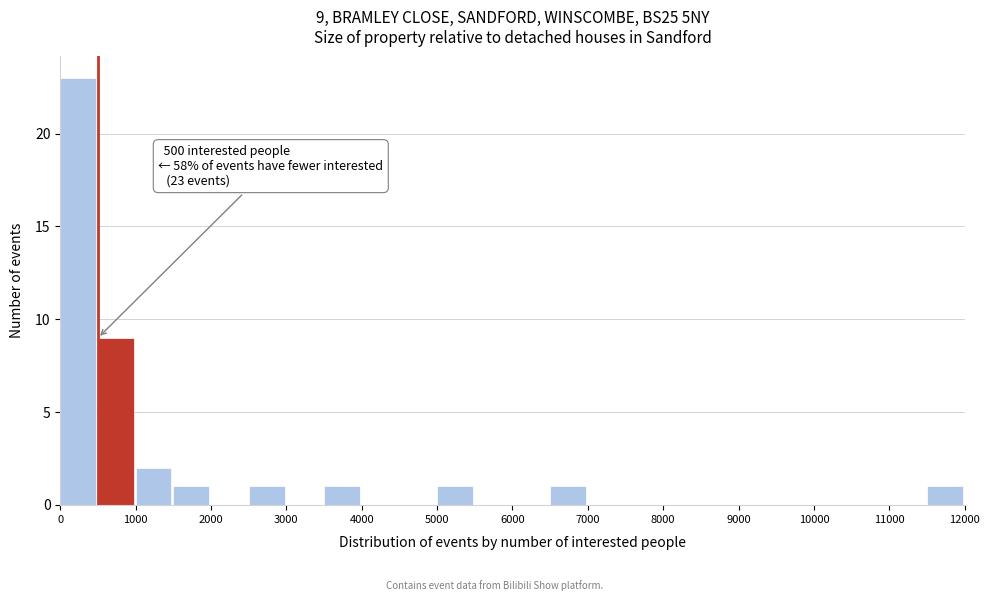

Over which range of the x-axis is the bar tallest?

0 to 500